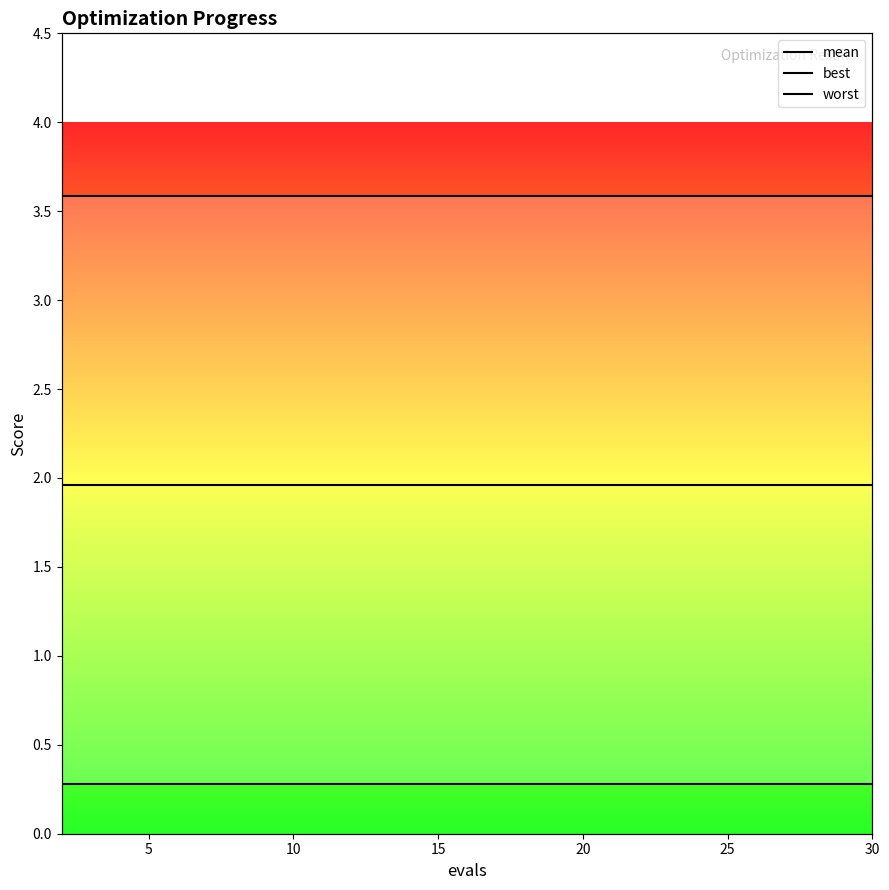

What is the value of the mean point at the 9th from the left?

2.0